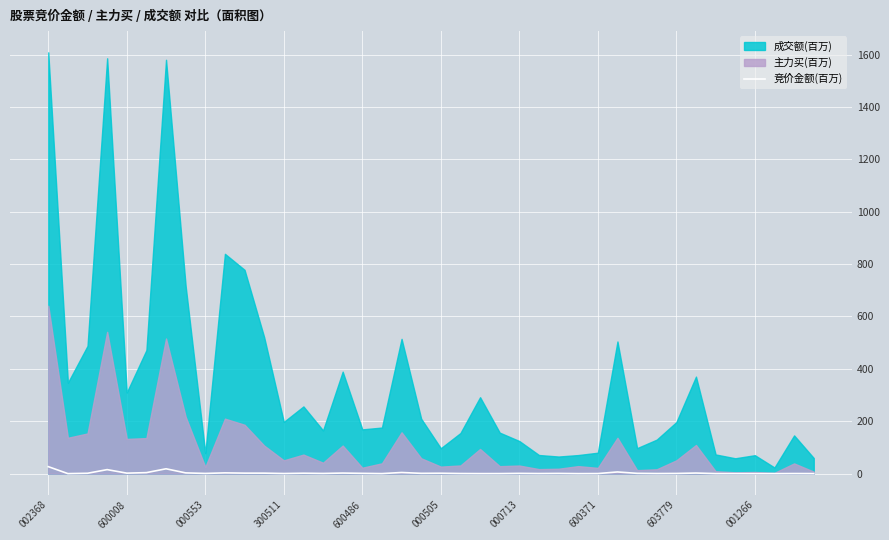

The value at 10 is 2.9. True or false?

False